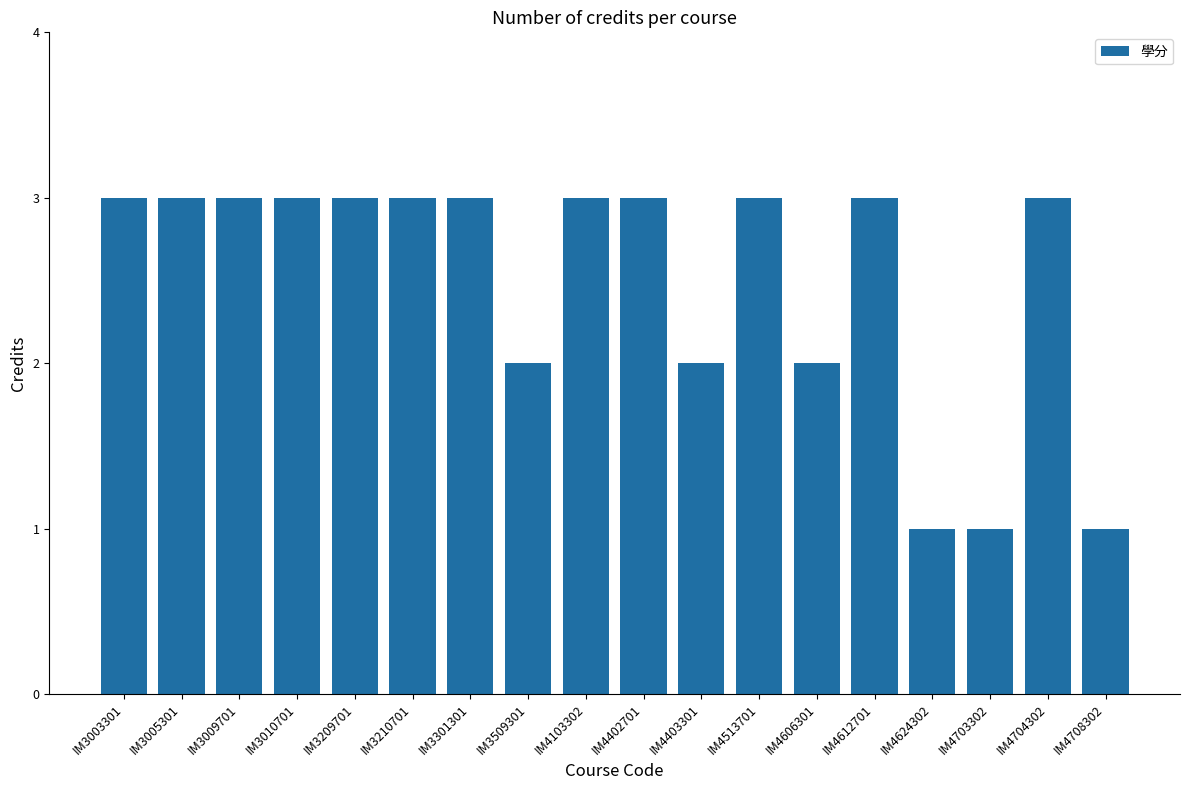

What is the greatest value displayed?

3